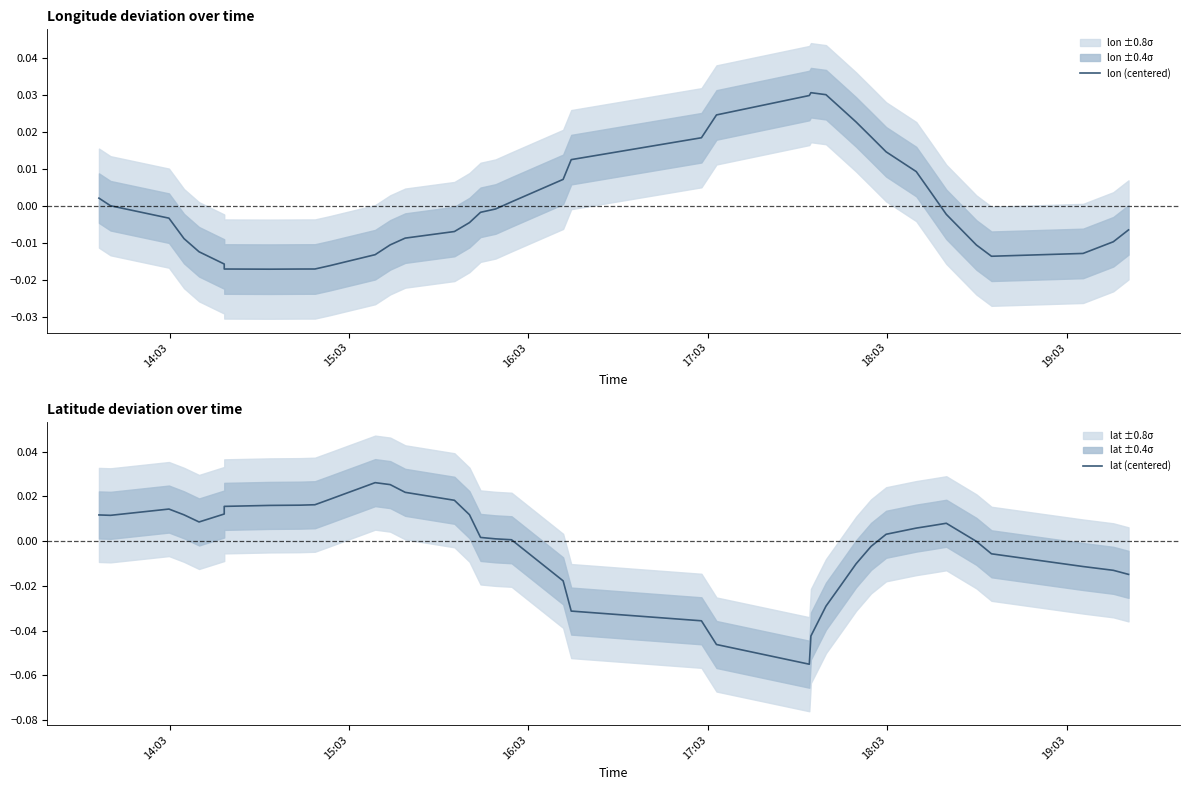

What is the smallest value displayed?

-0.1